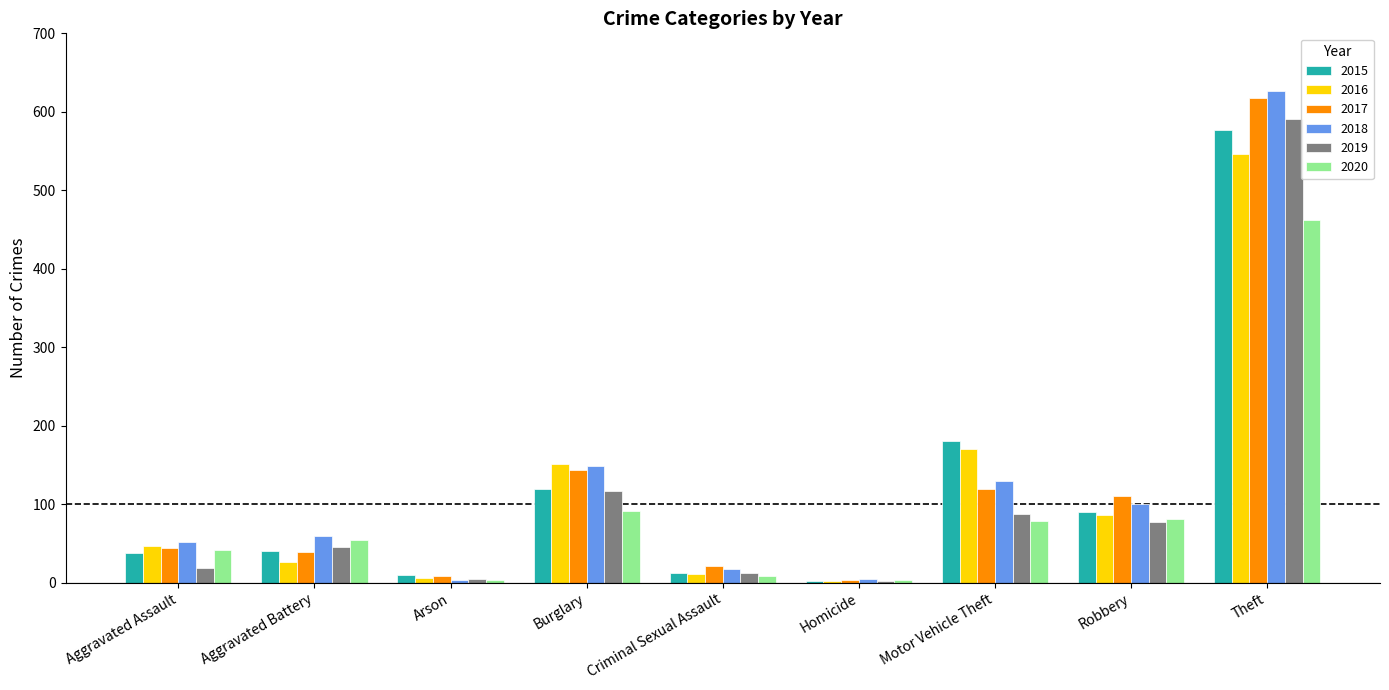

Which category has the highest value in the 2020 series?

Theft